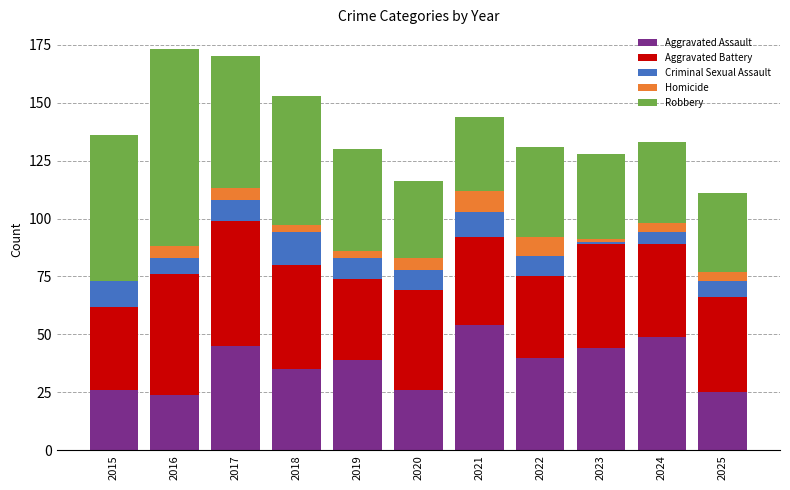

True or false: Aggravated Assault has a value of 12 at 2022.

False